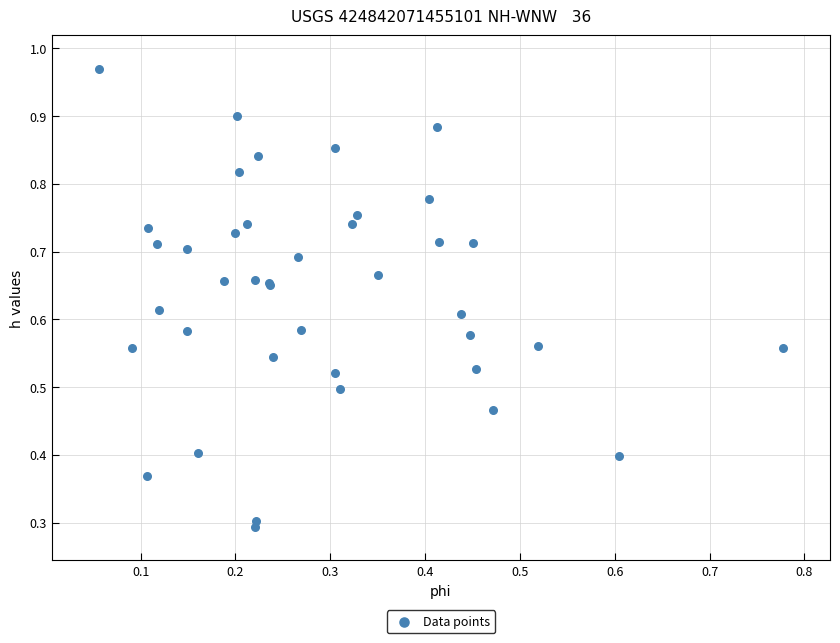

What Y value in the scatter plot is closest to 0?

0.3